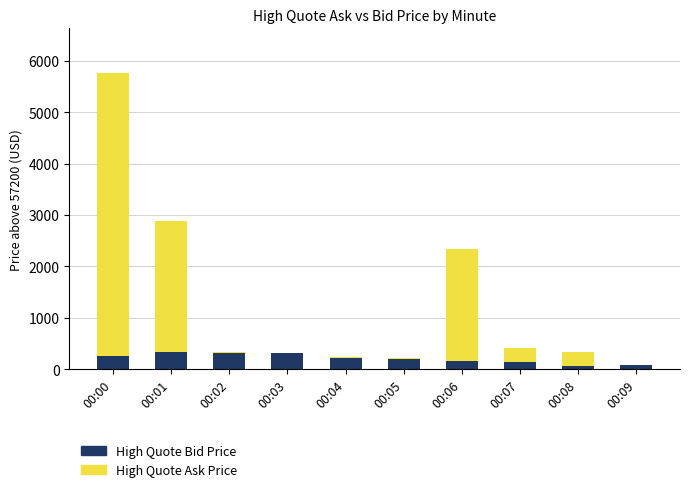

Are the bars horizontal?

No